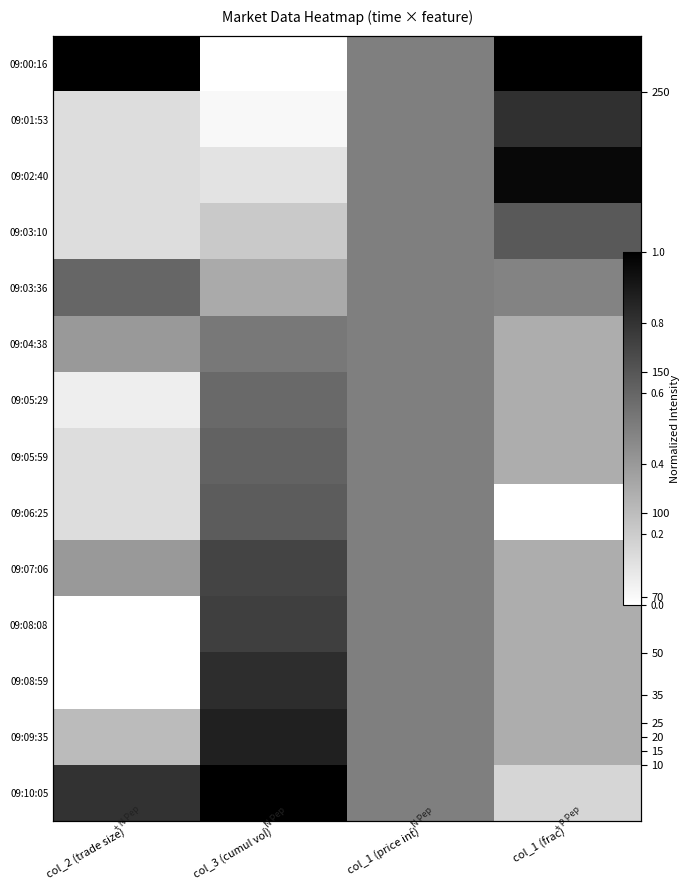

What is the spread (max minus min) of values at col_2 (trade size)?

1.0